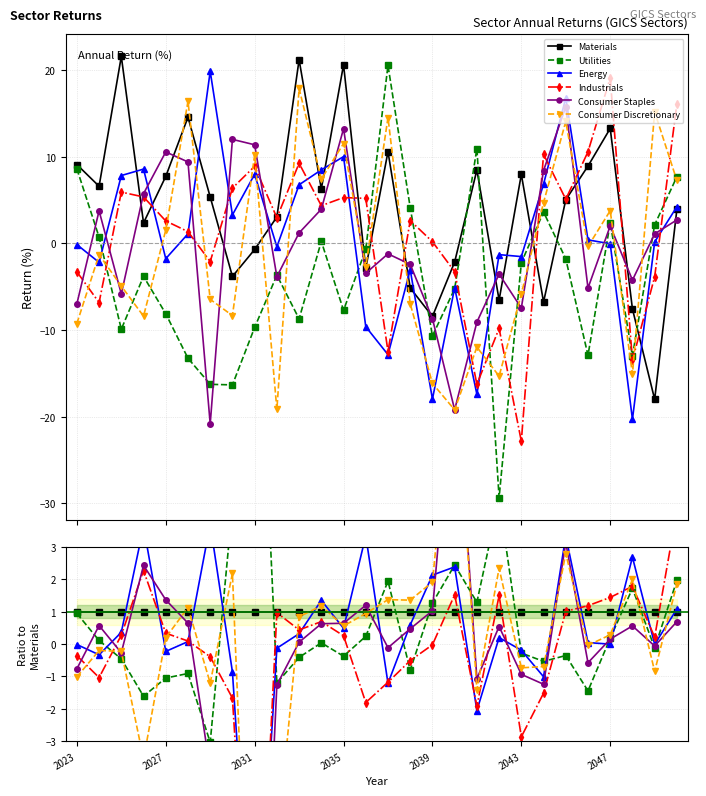

The Energy series shows -0.0 at 2023. True or false?

False